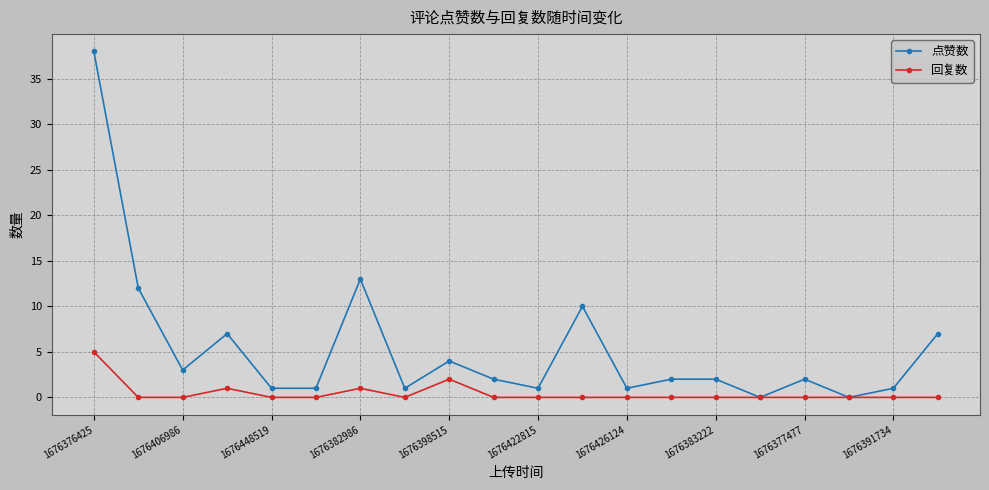

True or false: 回复数 has more than 1 points higher than both neighbors.

True